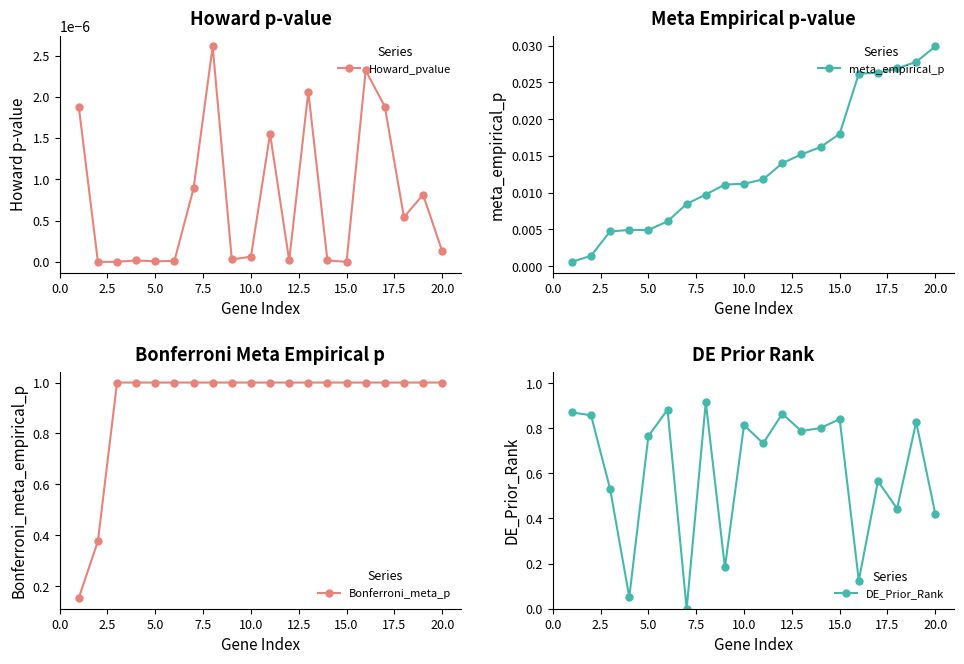

True or false: Howard_pvalue has more than 1 interior local peaks.

True